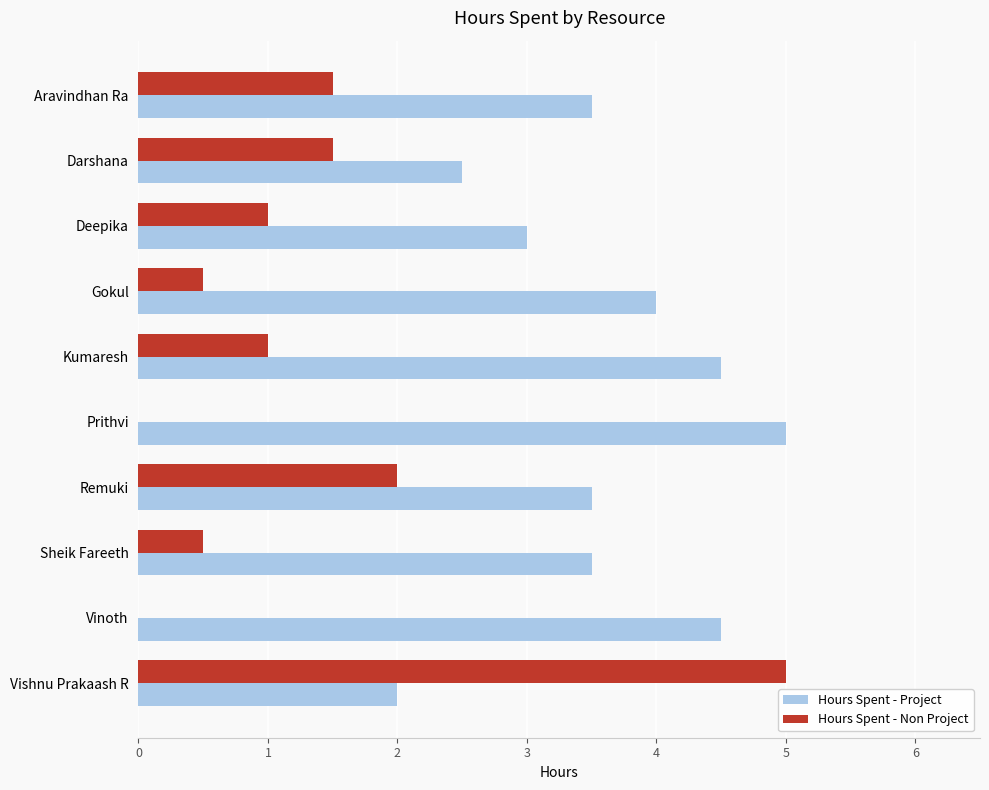

The Hours Spent - Project series shows 2.5 at Darshana. True or false?

True